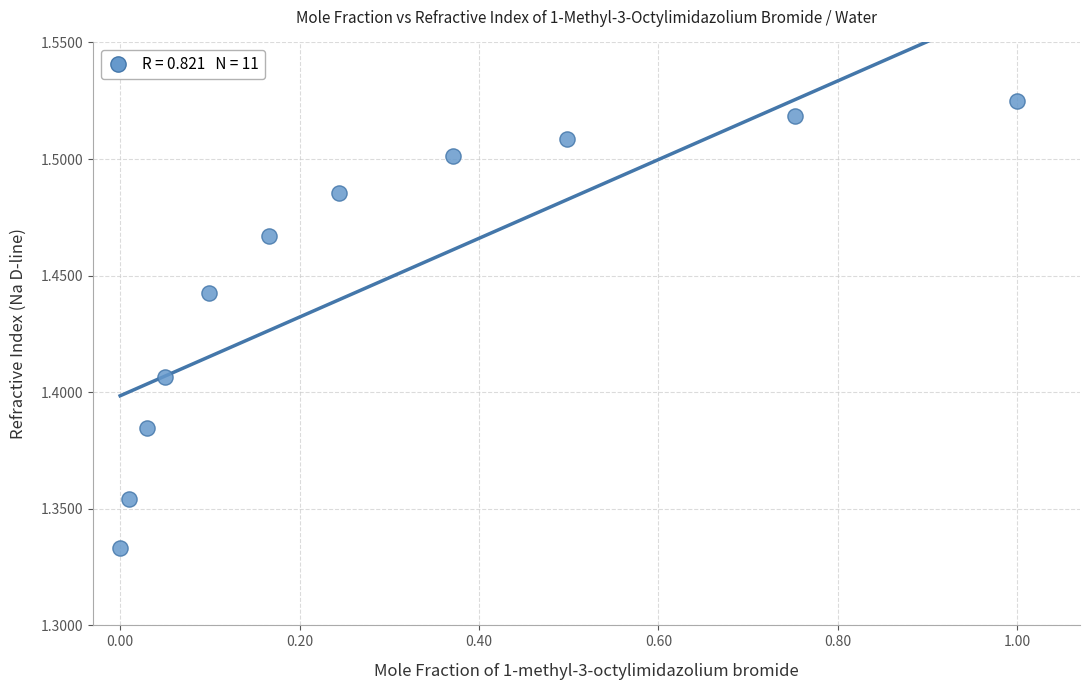

What is the average X value?

0.3